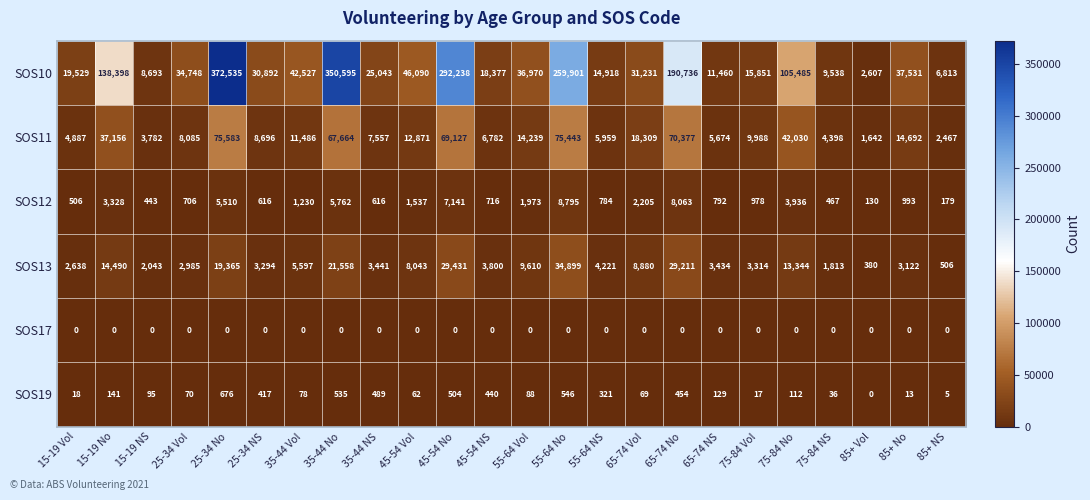

At which label does SOS10 first exceed 34748?

15-19 No